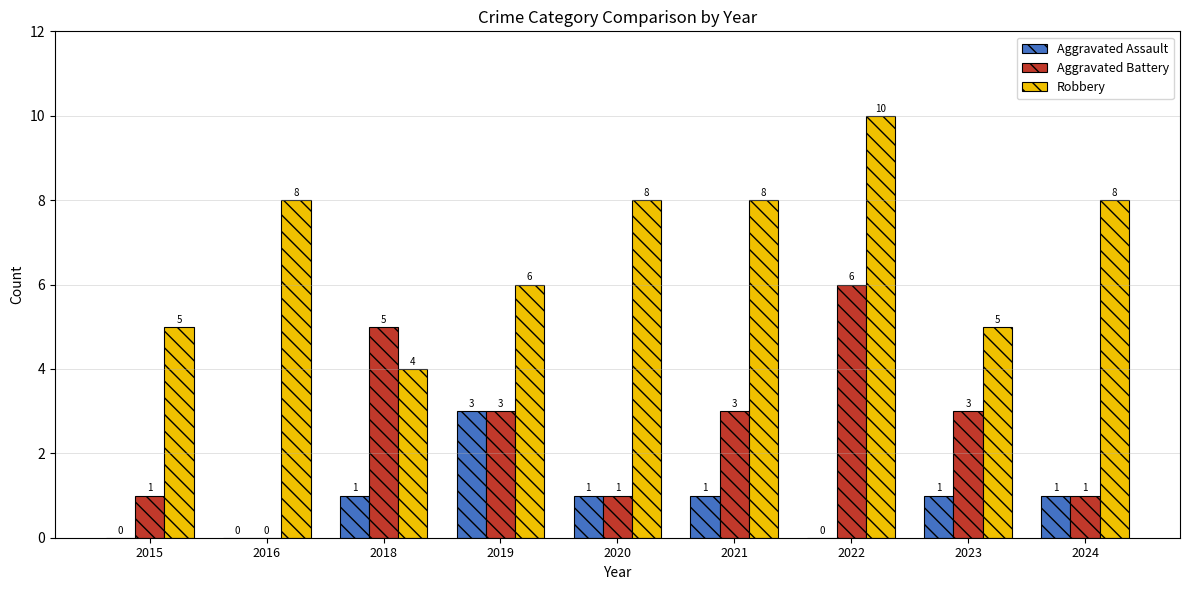

Reading right to left, transcribe all the data shown in this chart.

Aggravated Assault: 2024=1	2023=1	2022=0	2021=1	2020=1	2019=3	2018=1	2016=0	2015=0
Aggravated Battery: 2024=1	2023=3	2022=6	2021=3	2020=1	2019=3	2018=5	2016=0	2015=1
Robbery: 2024=8	2023=5	2022=10	2021=8	2020=8	2019=6	2018=4	2016=8	2015=5